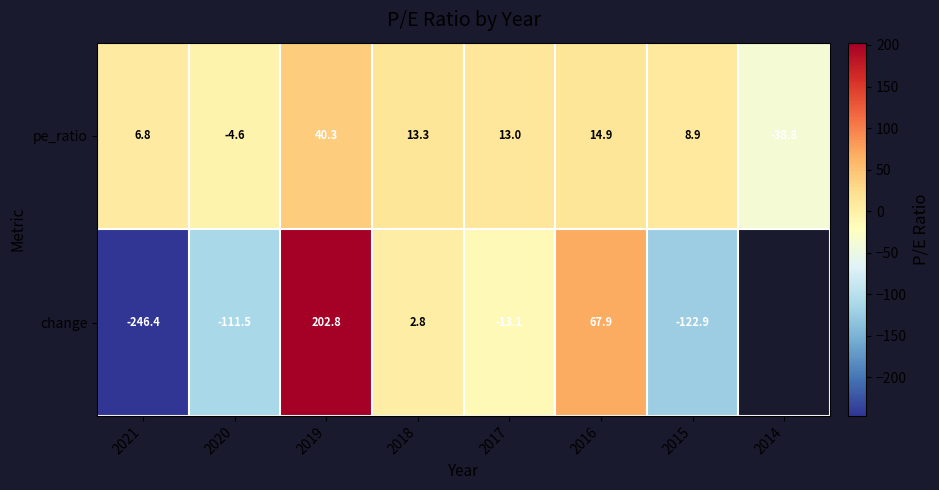

At 2019, list the series in order from smallest to largest.

pe_ratio, change